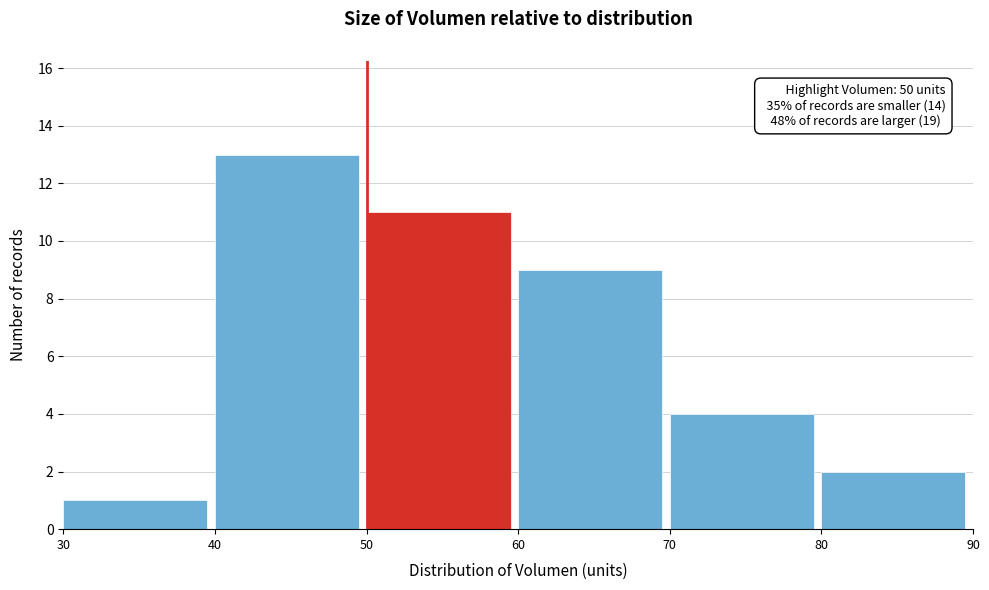

Over which range of the x-axis is the bar tallest?

40 to 50